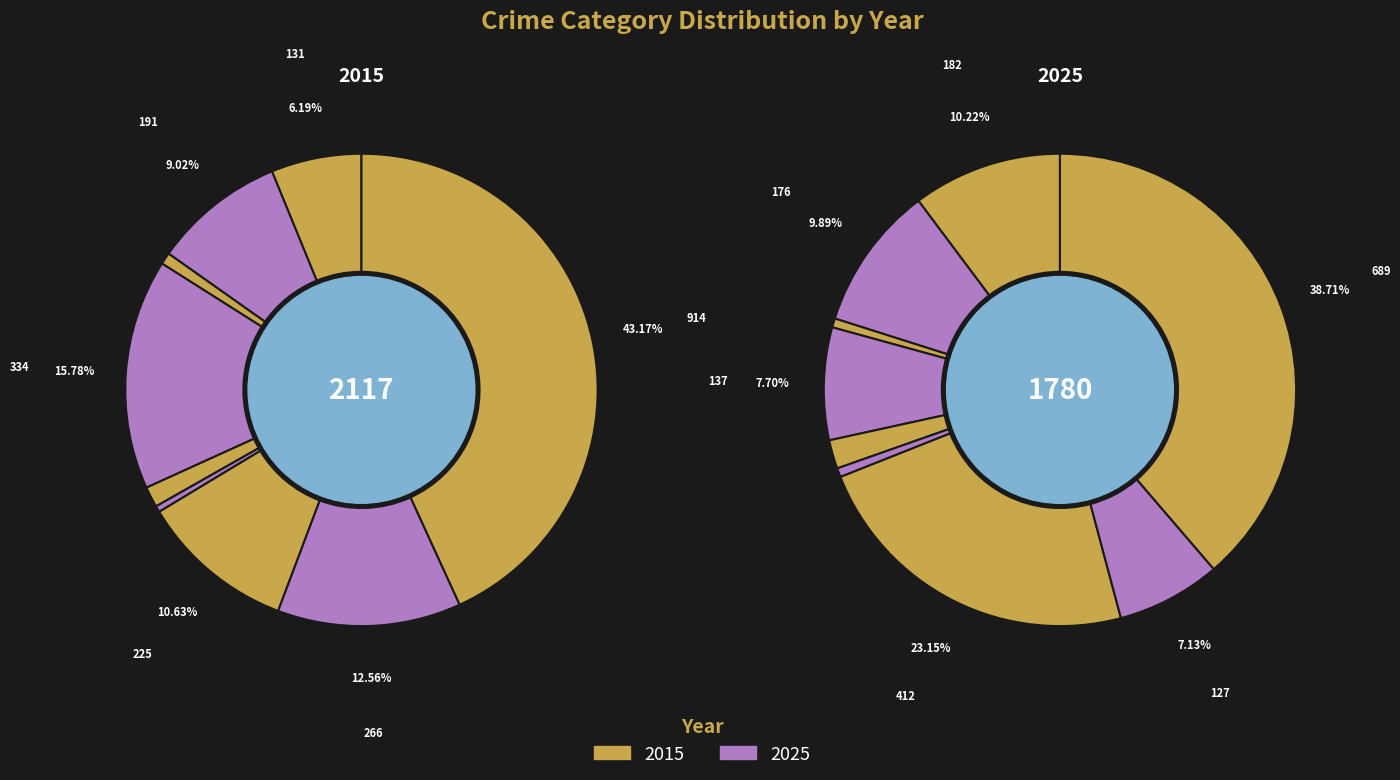

To the nearest percent, what is the average slice percentage?

11%